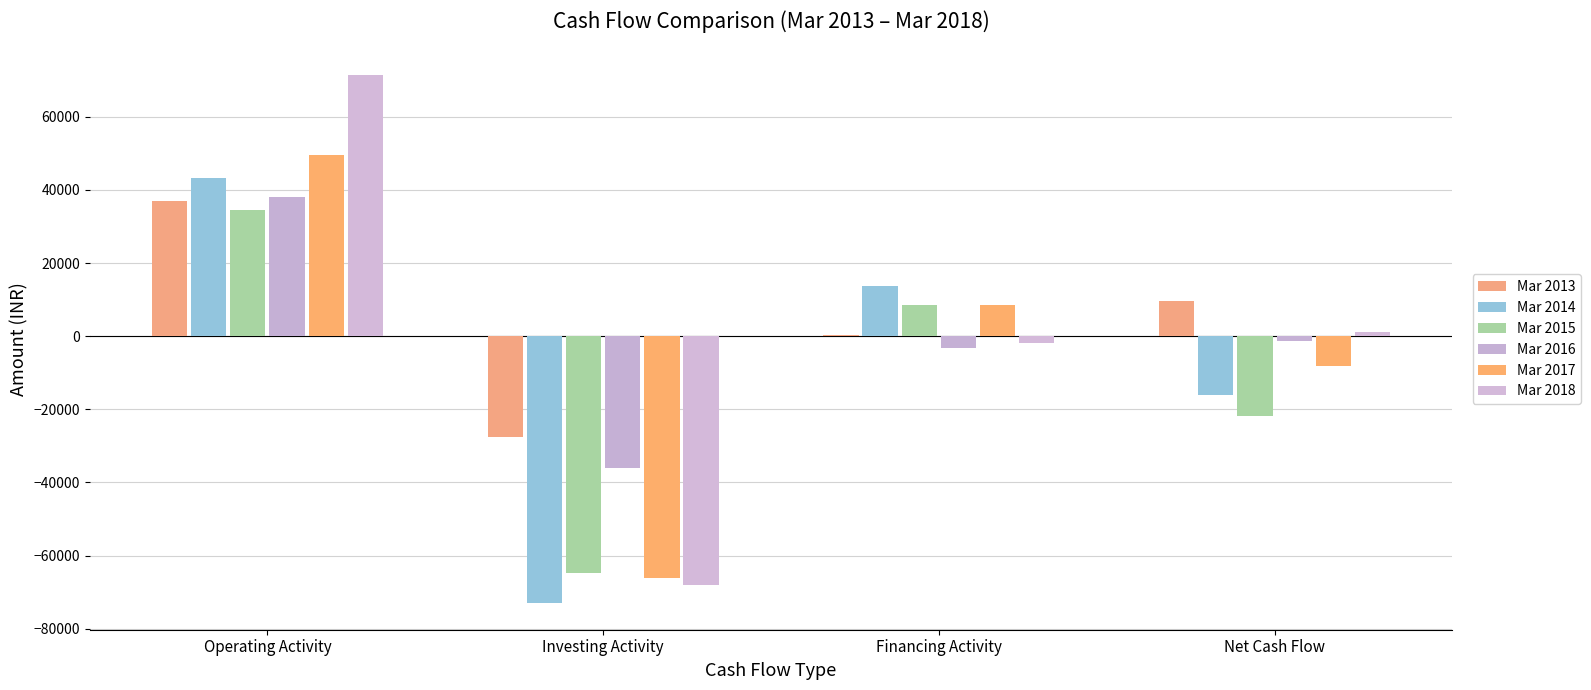

What position from the left is Financing Activity?

3